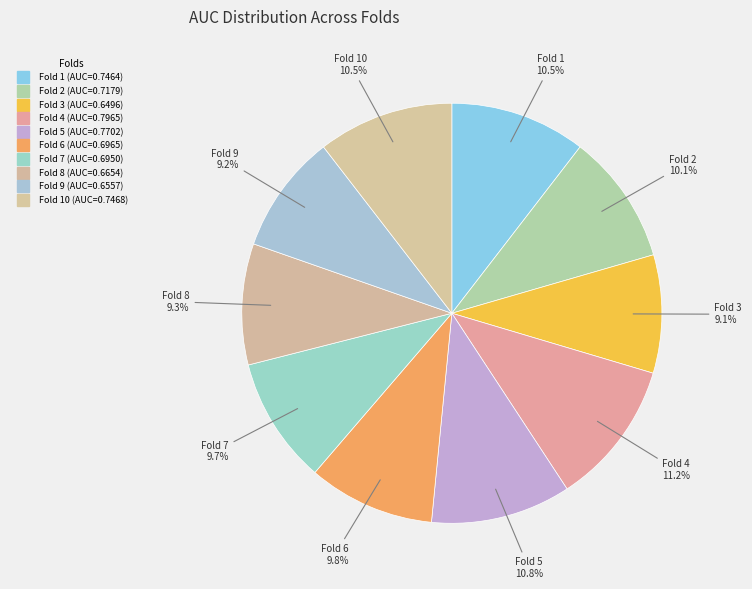

Is there a majority slice in this chart?

No